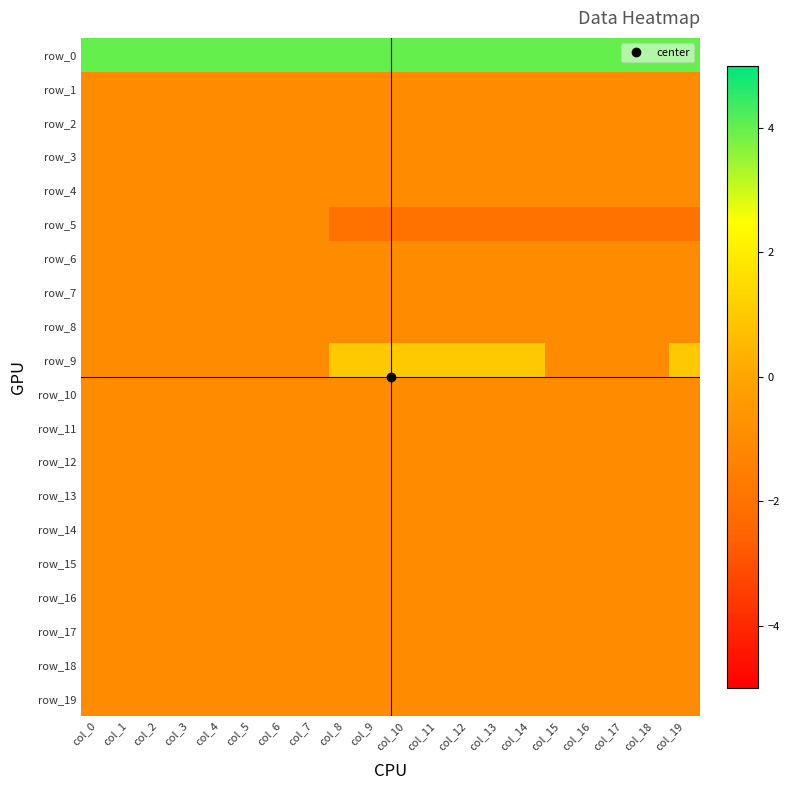

What is the smallest value displayed?

-2